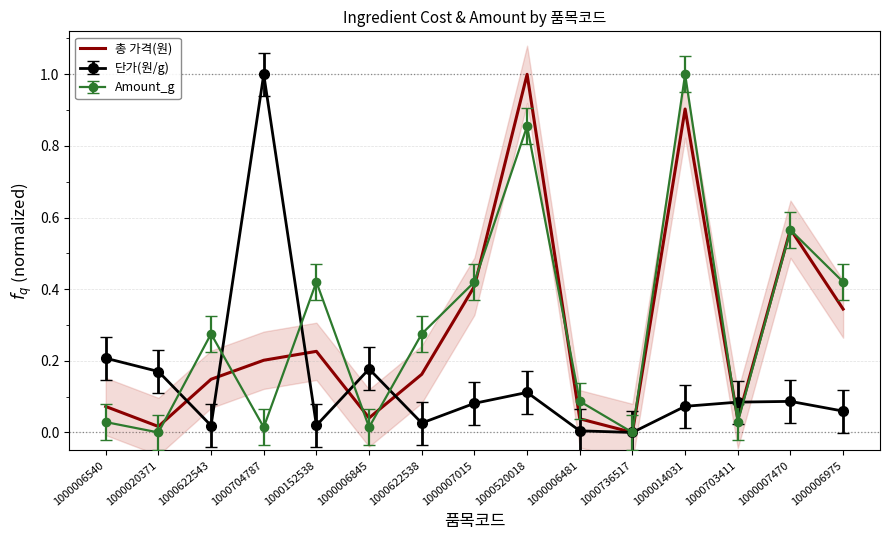

Count the number of categories in the chart.

15